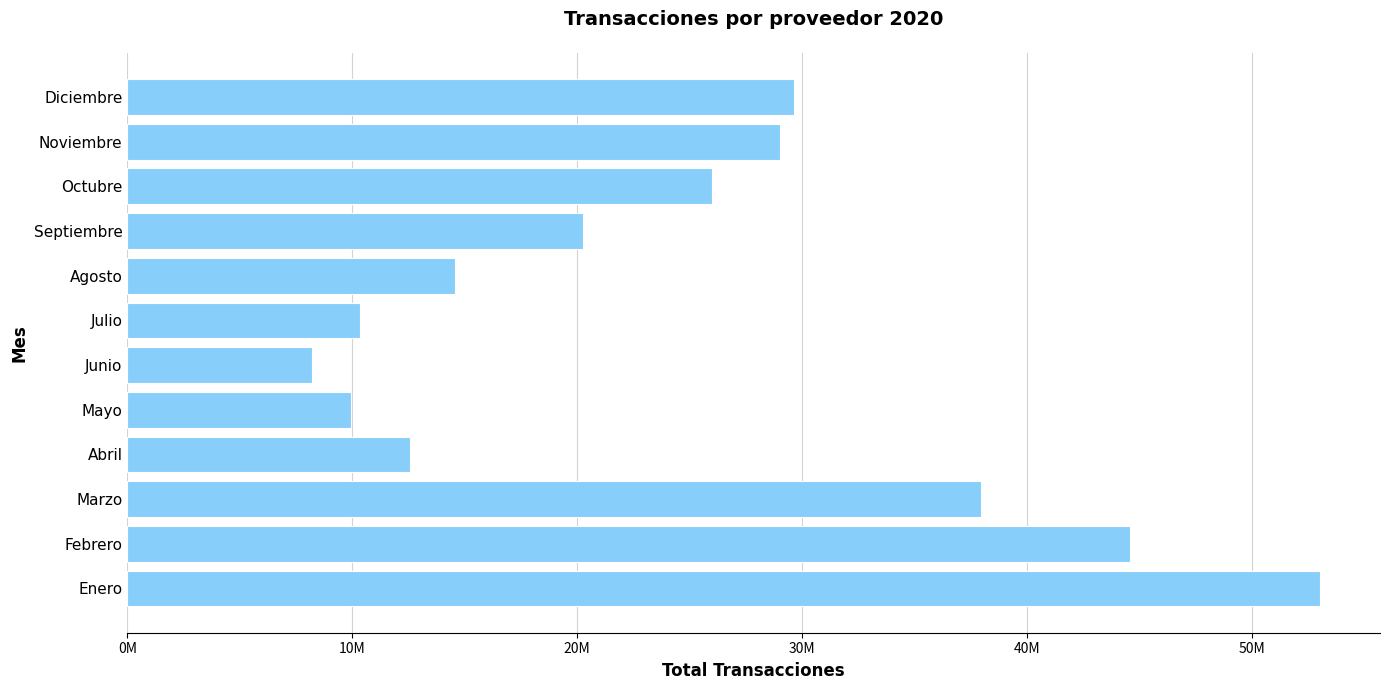

Where is the data nearest to the value 30630249?

Diciembre